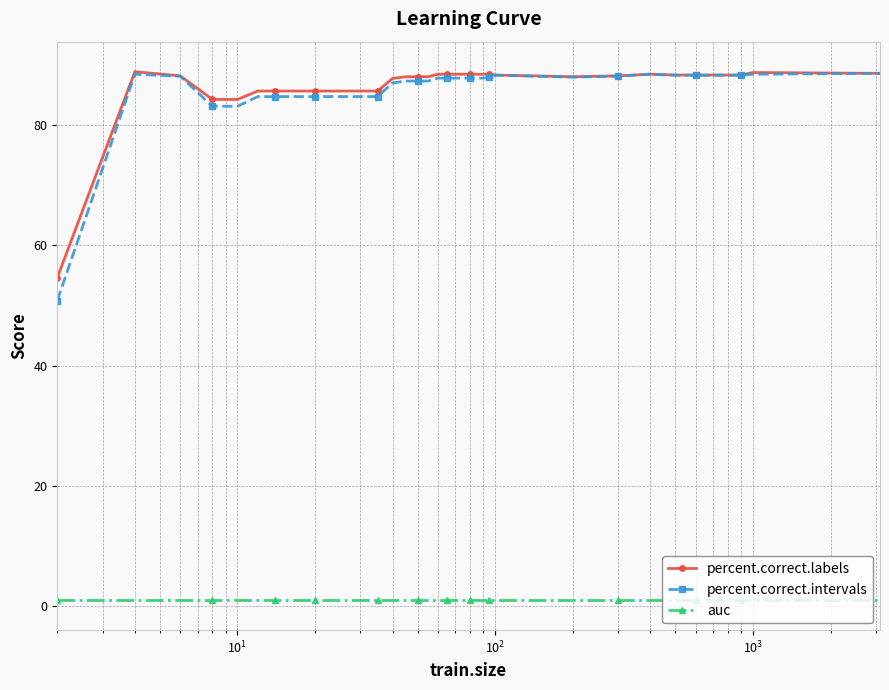

What is the greatest value displayed?

88.9